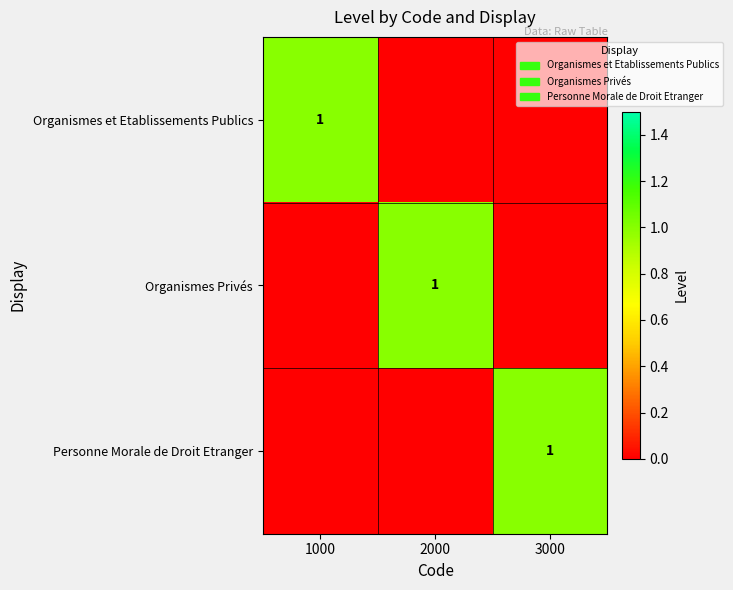

The value of Organismes Privés at 2000 is 1. True or false?

True